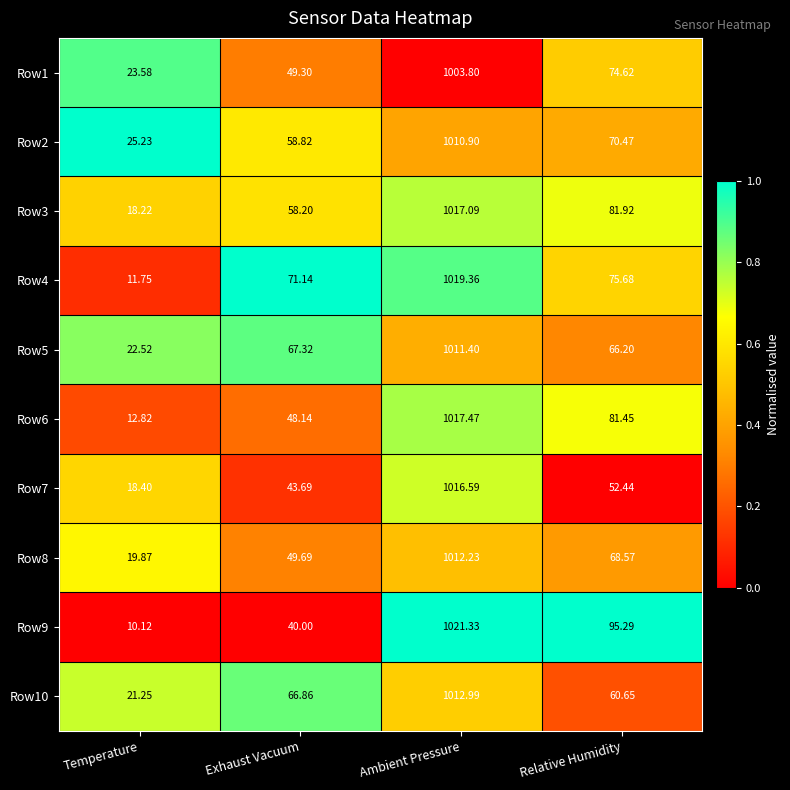

At which category is the sum across all series the highest?

Ambient Pressure